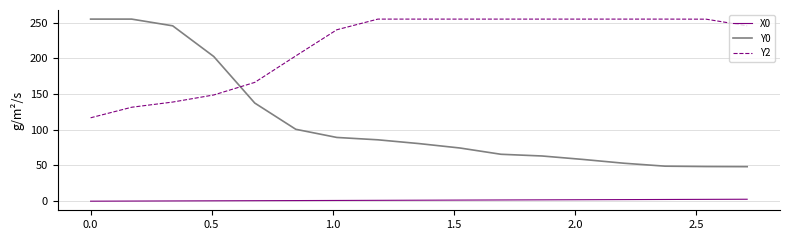

Does the chart display data point markers on the line(s)?

No